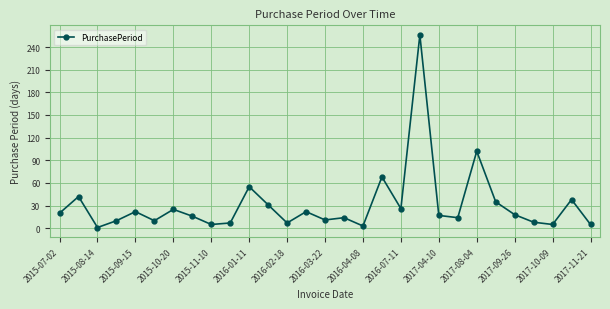

What is the maximum value shown in the chart?

256